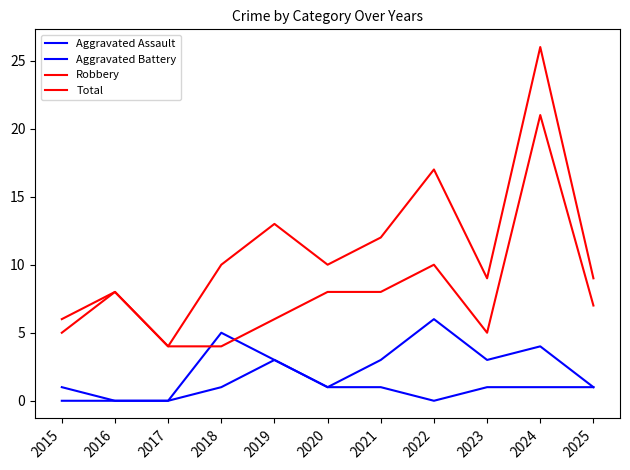

Rank the series at 2022 from lowest to highest value.

Aggravated Assault, Aggravated Battery, Robbery, Total